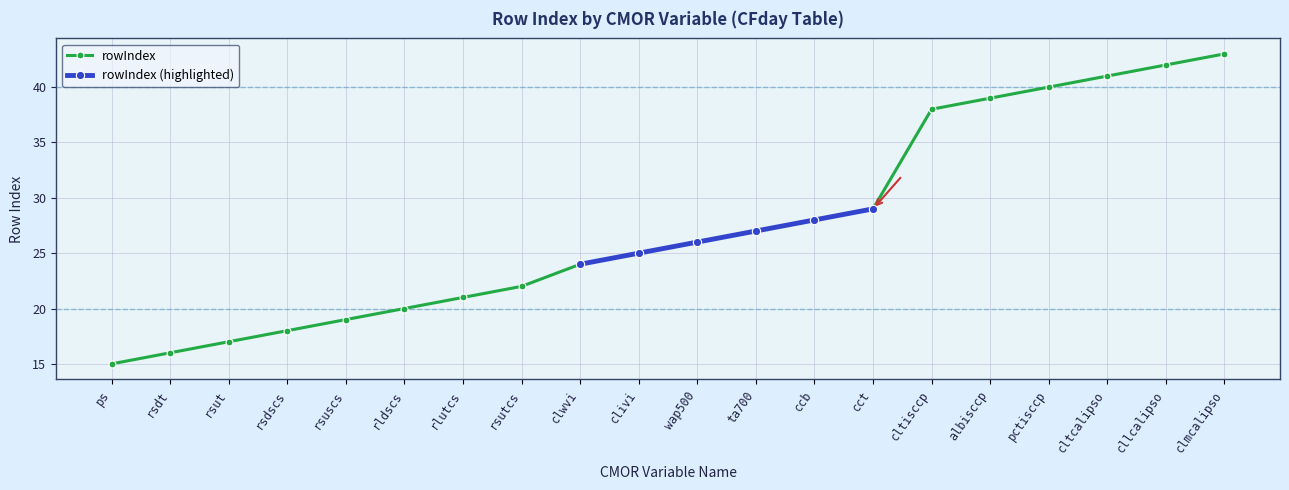

What is the average value?

28